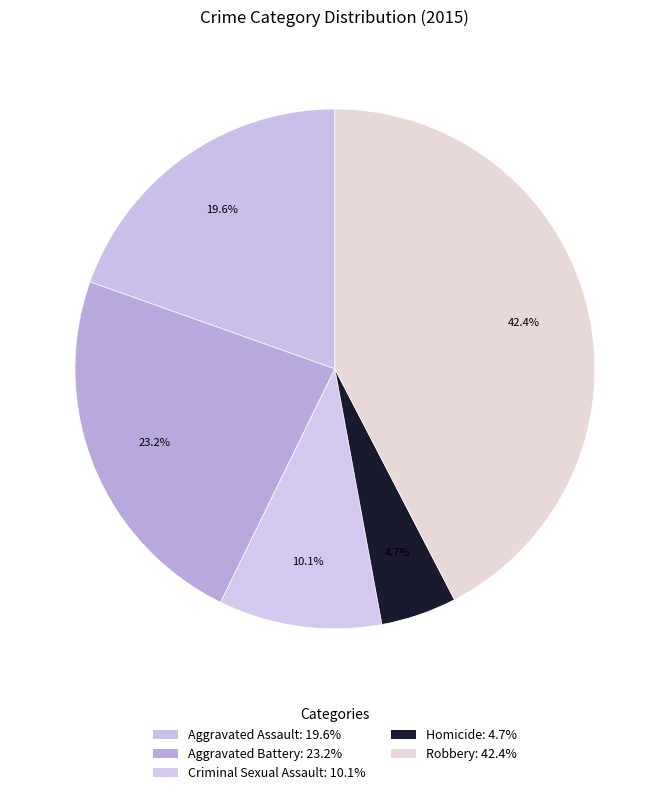

What percentage do Aggravated Battery and Criminal Sexual Assault together represent?

33.3%